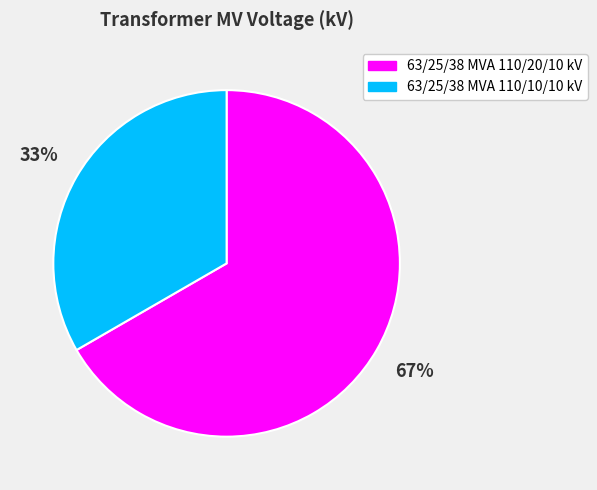

Between 63/25/38 MVA 110/10/10 kV and 63/25/38 MVA 110/20/10 kV, which is larger?

63/25/38 MVA 110/20/10 kV